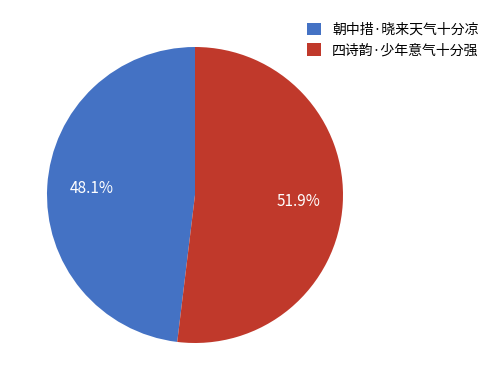

Between 四诗韵·少年意气十分强 and 朝中措·晓来天气十分凉, which is larger?

四诗韵·少年意气十分强